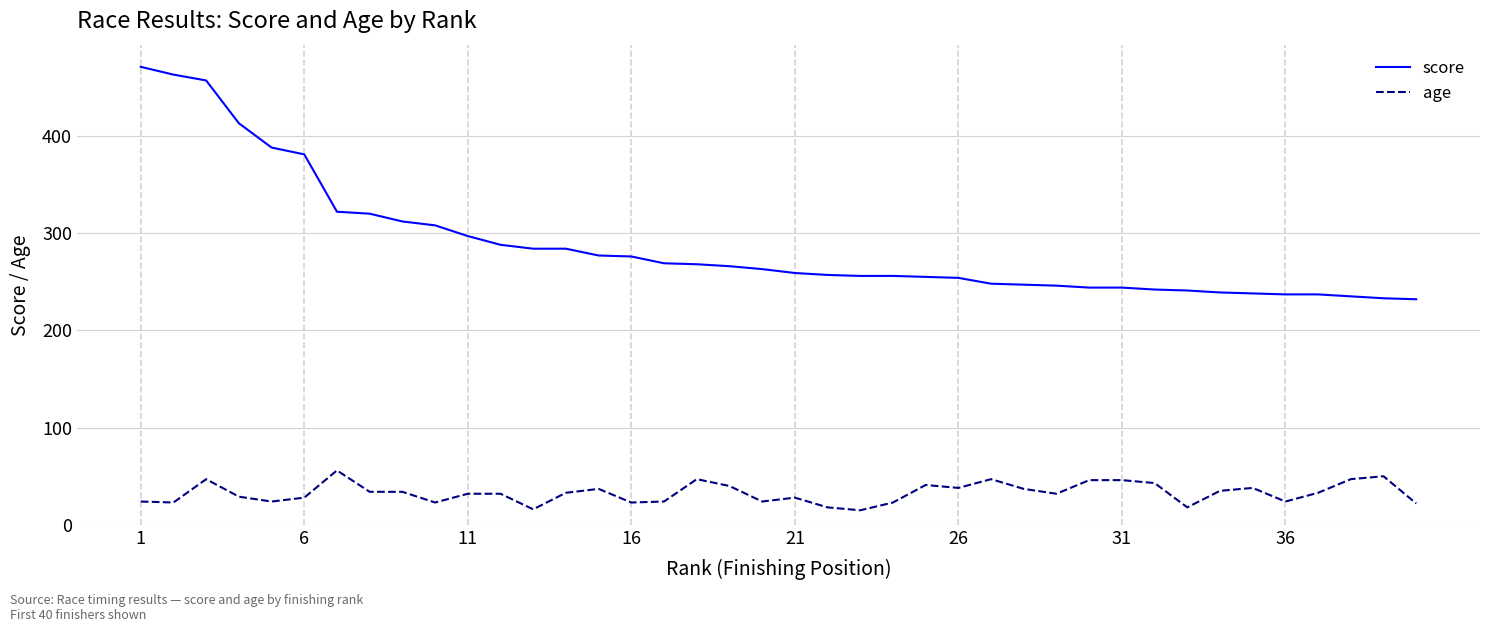

What is the lowest value of the score series?

232